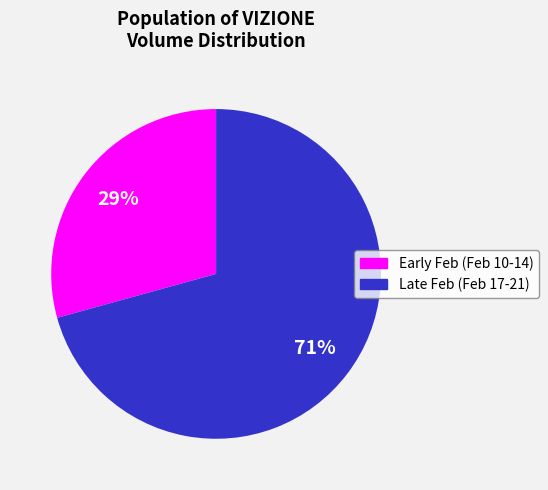

To the nearest percent, what is the average slice percentage?

50%